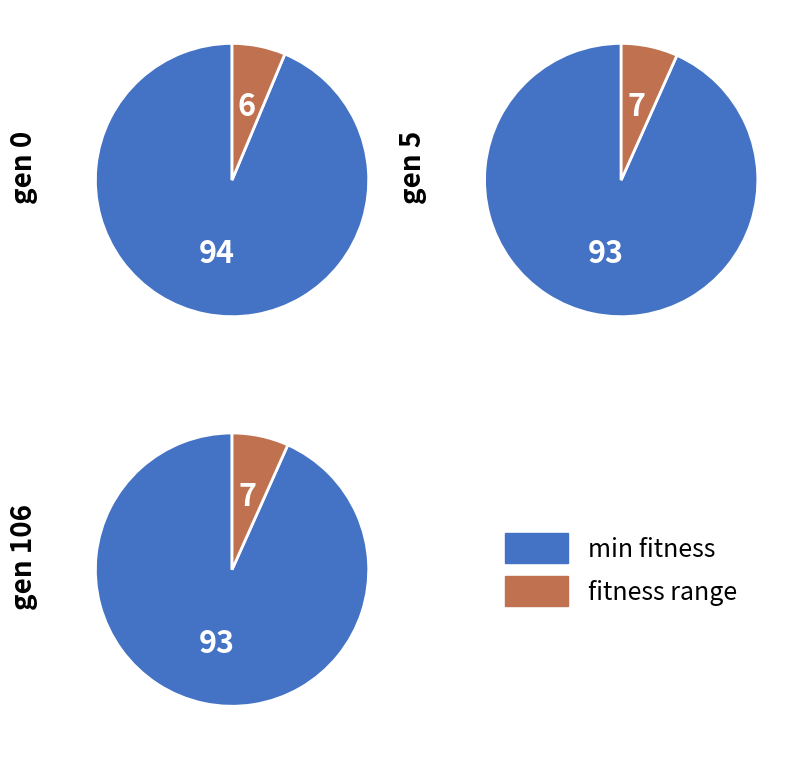

Does gen 106 represent more than half of the total?

No